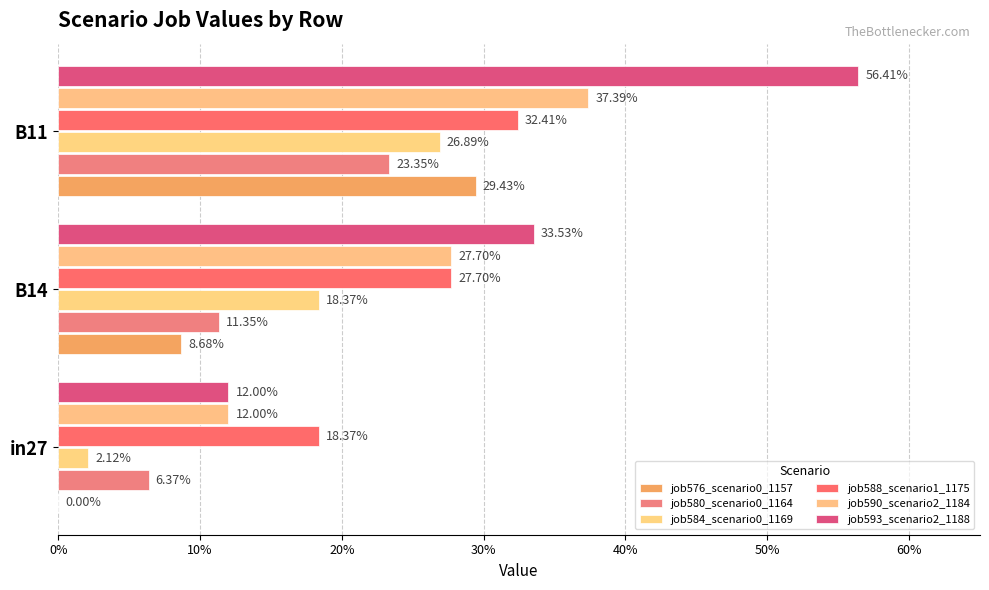

At how many categories does at least one series exceed 0?

3